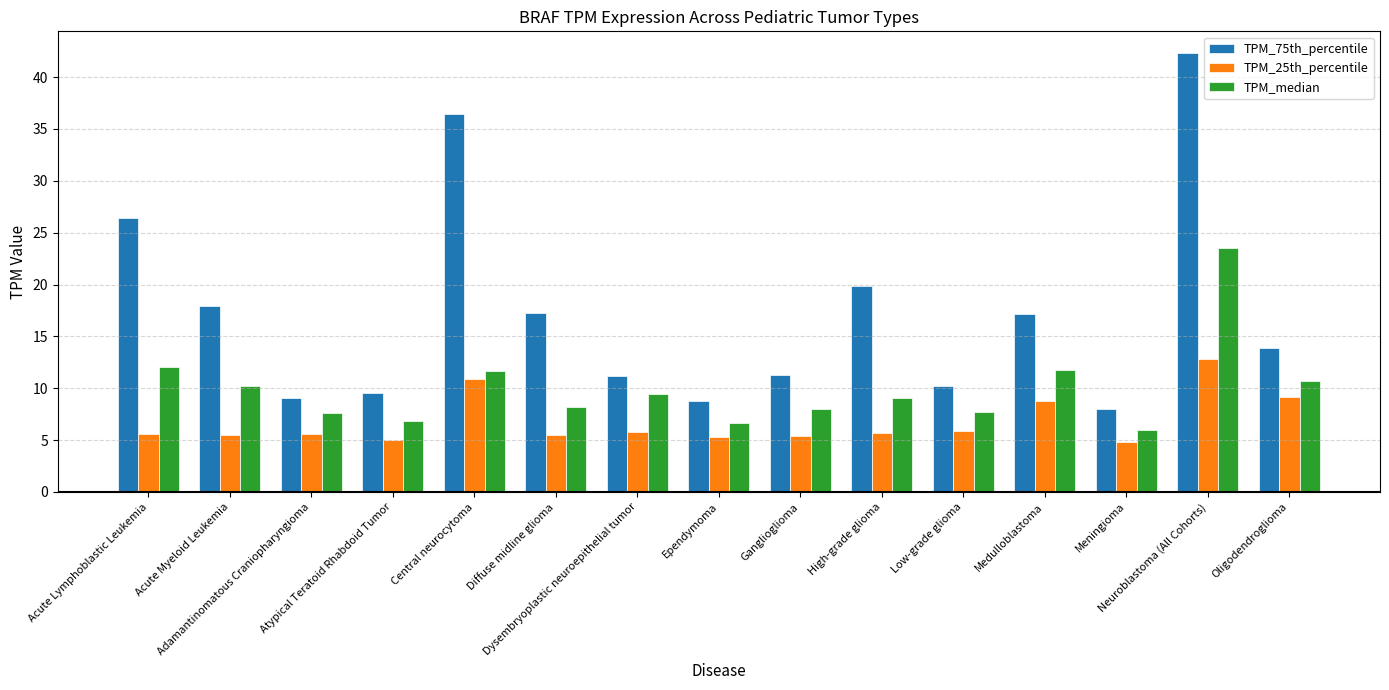

List the series in order of their overall mean, lowest first.

TPM_25th_percentile, TPM_median, TPM_75th_percentile